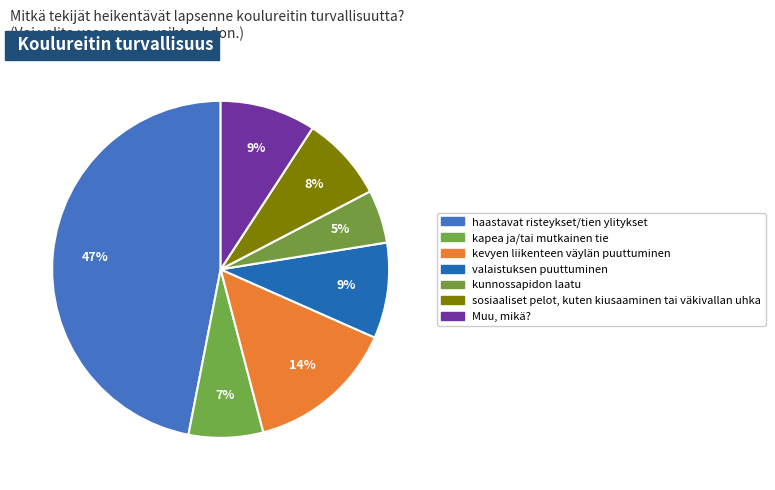

Count the number of slices in the pie.

7